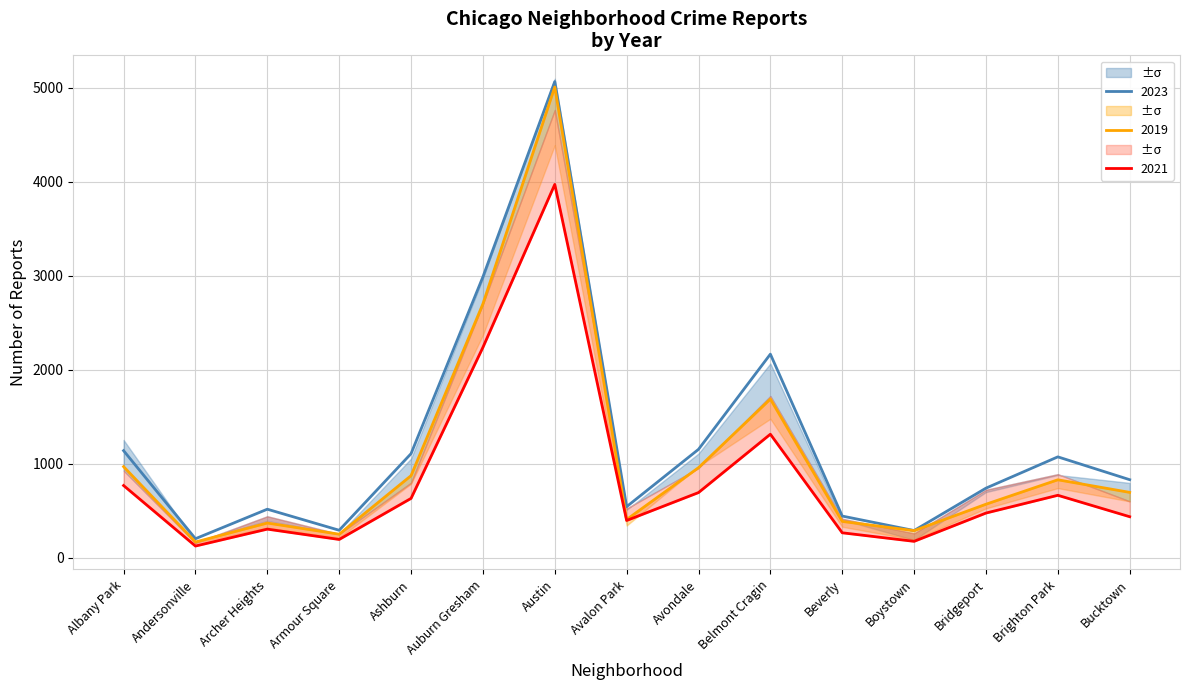

How many distinct data groups are displayed?

3